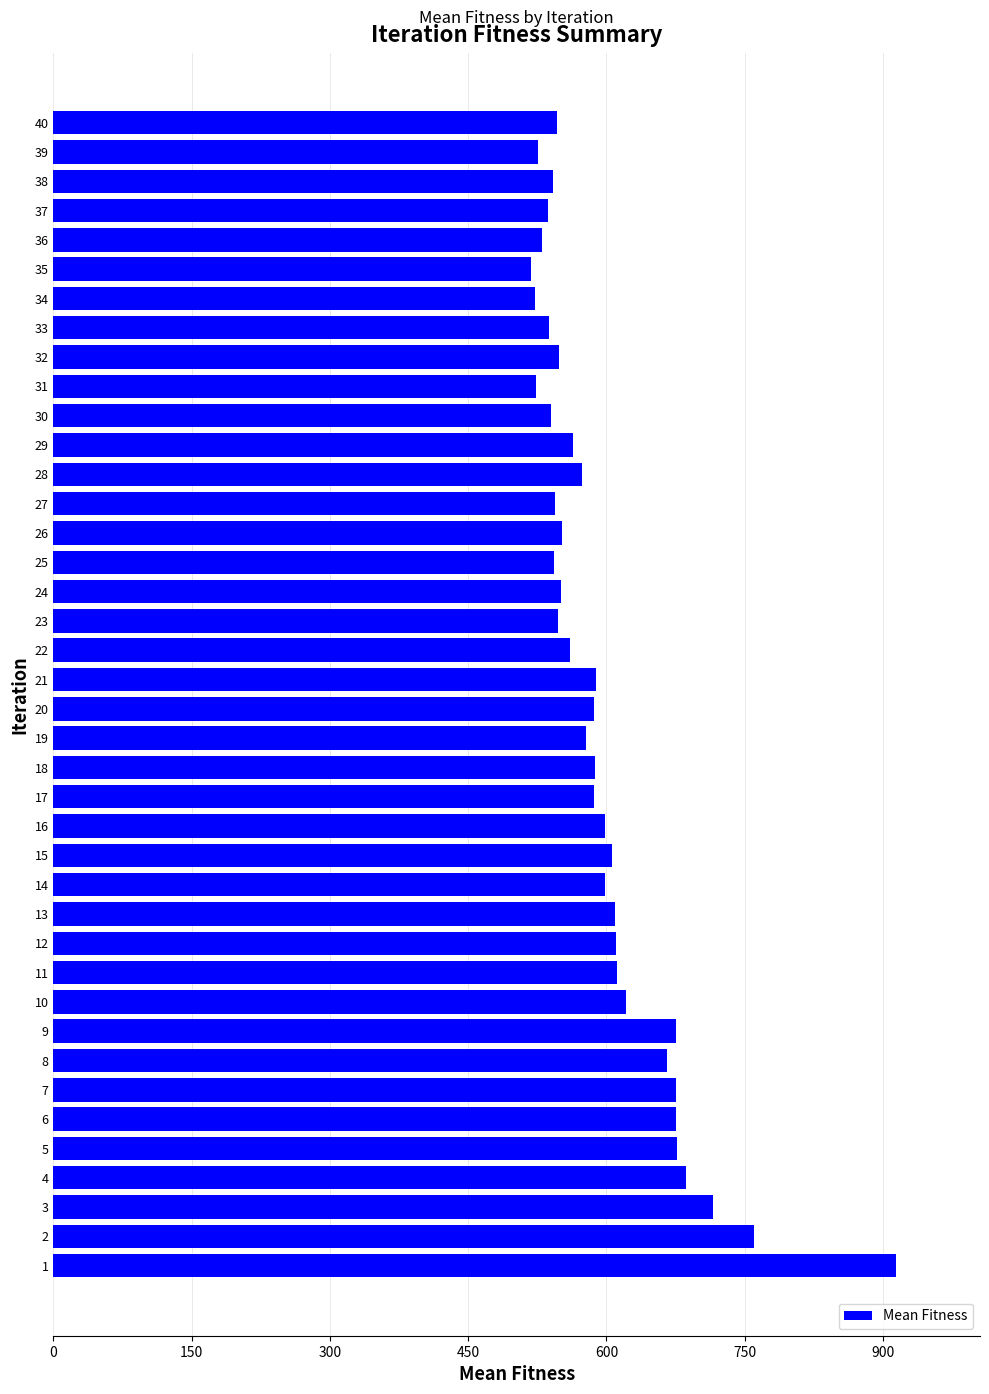

What is the change in value from 10 to 35?

-103